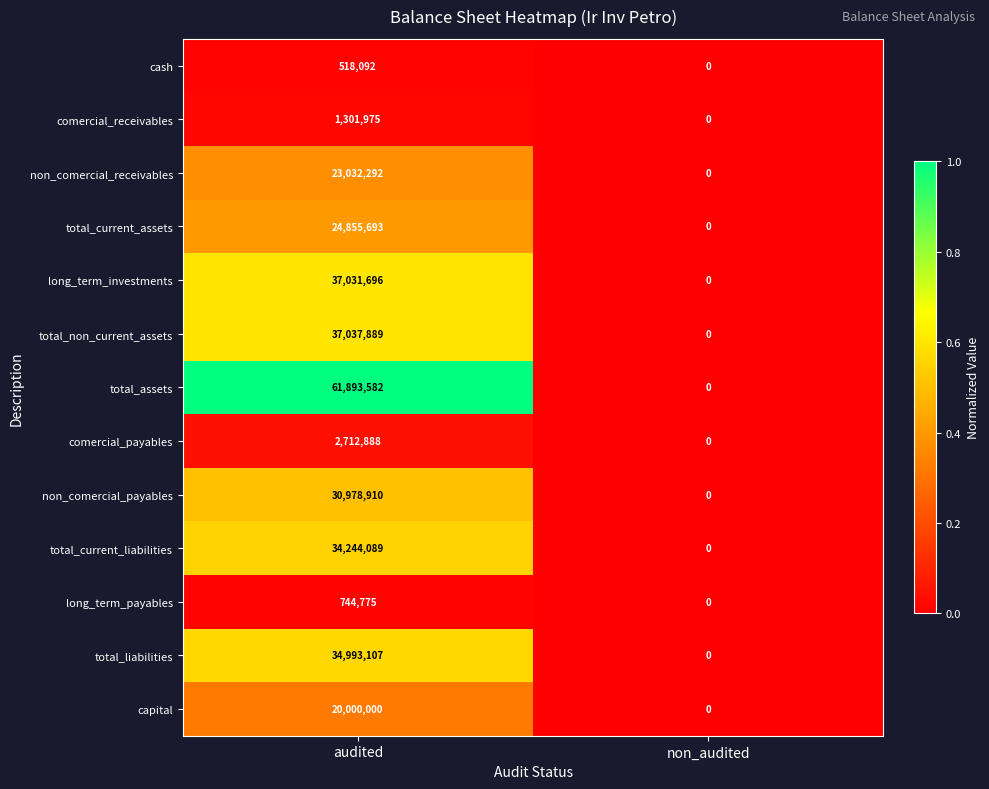

List the series in order of their peak value, highest first.

total_assets, total_non_current_assets, long_term_investments, total_liabilities, total_current_liabilities, non_comercial_payables, total_current_assets, non_comercial_receivables, capital, comercial_payables, comercial_receivables, long_term_payables, cash